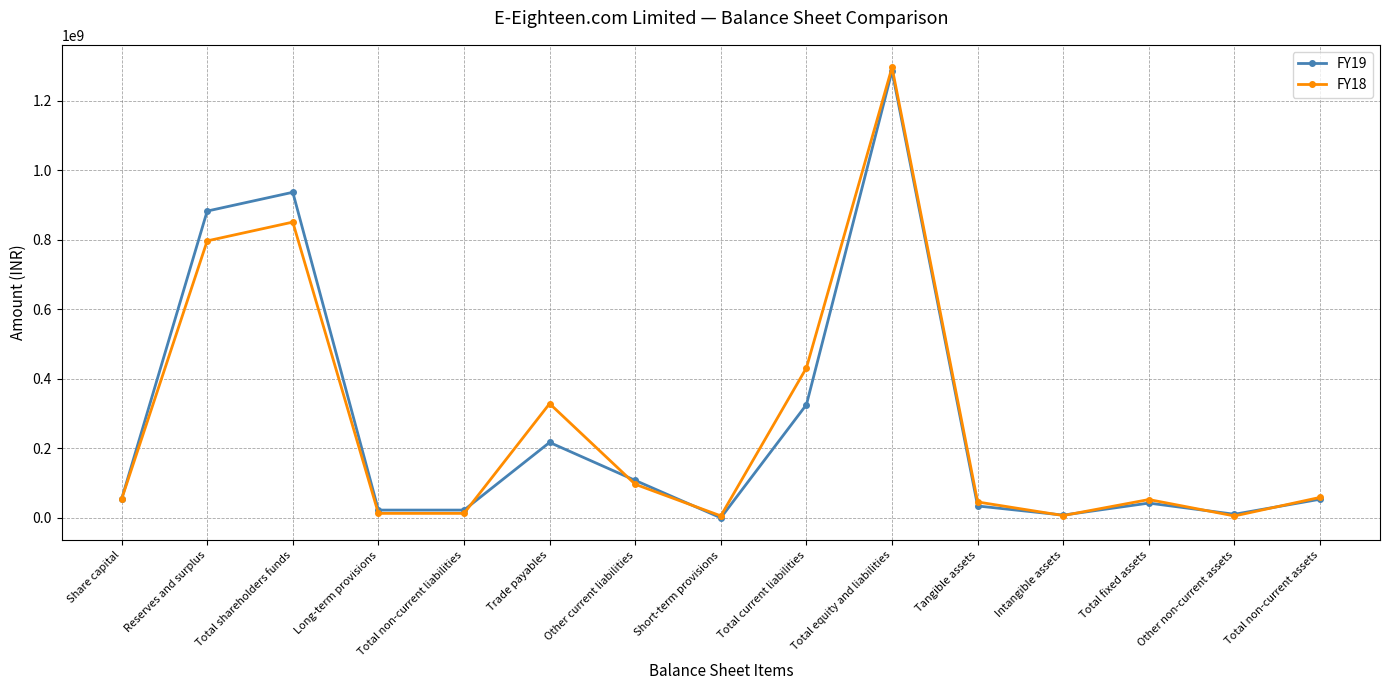

What is the label of the 10th point from the right?

Trade payables